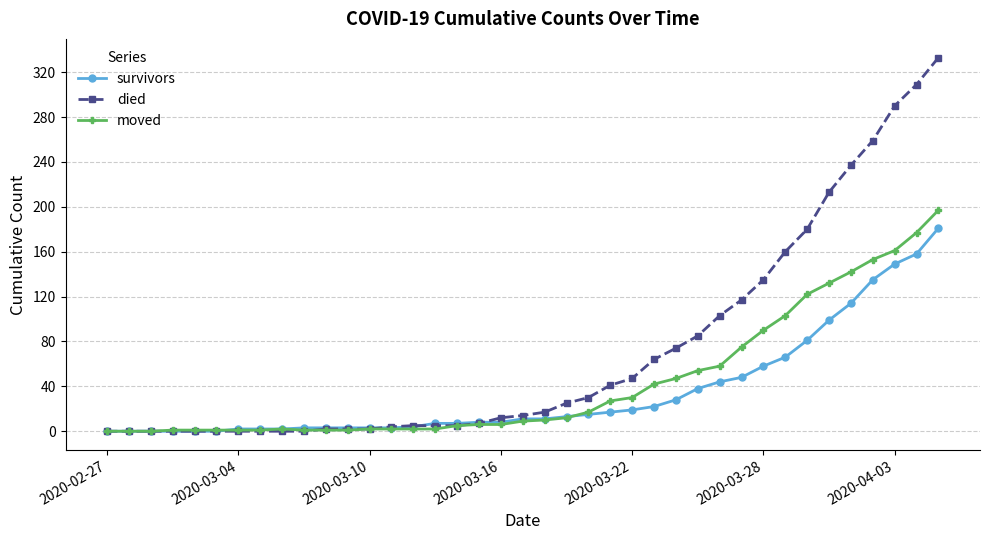

What is the highest value of the died series?

333